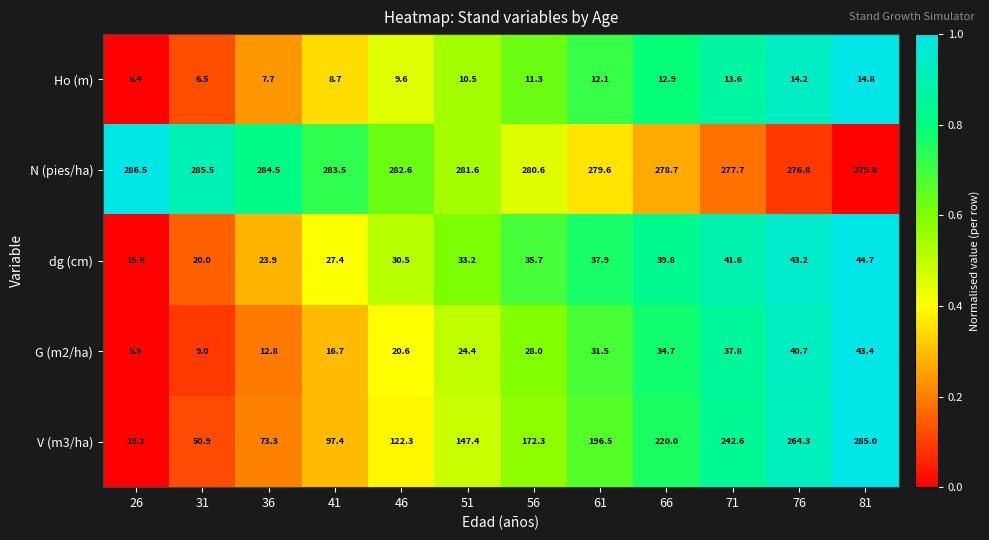

What is the average value of the Ho (m) series?

10.6